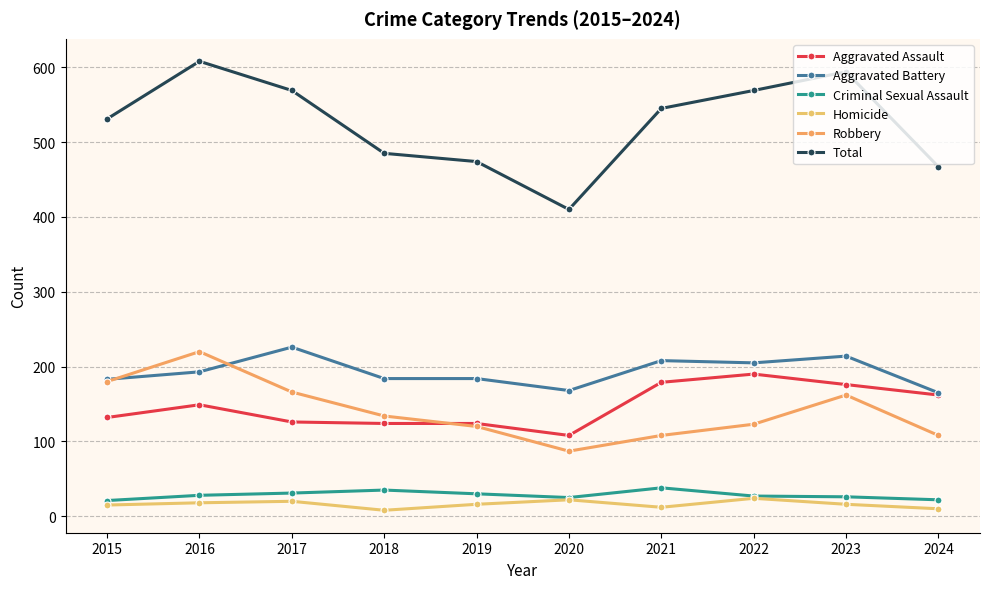

Where does the Total series first go above 545?

2016